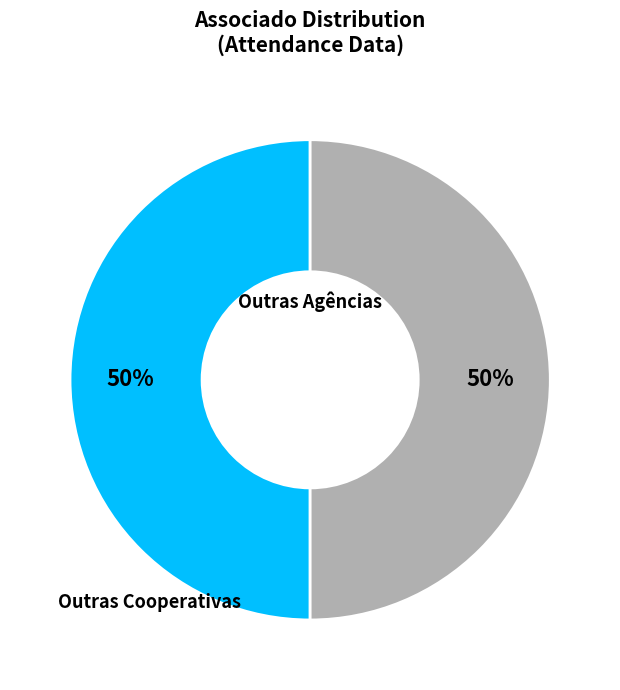

To the nearest percent, what is the average slice percentage?

50%